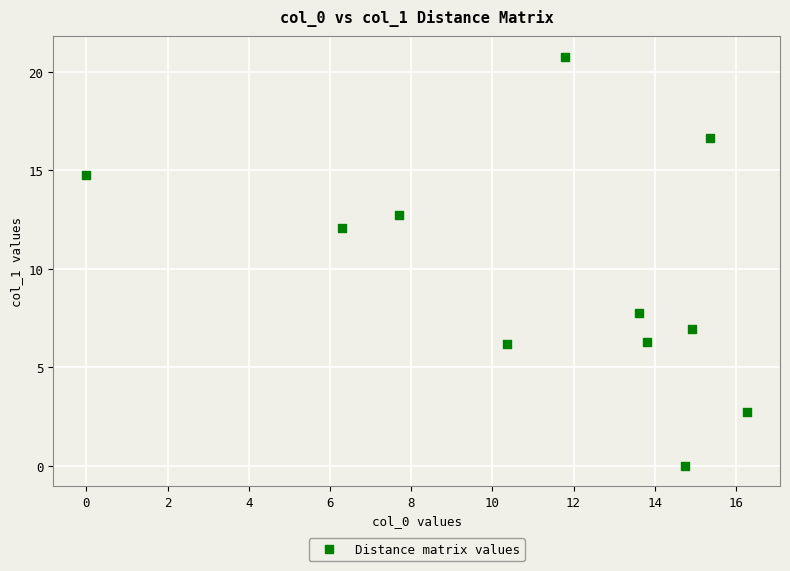

What is the range of X values (max minus min)?

16.3